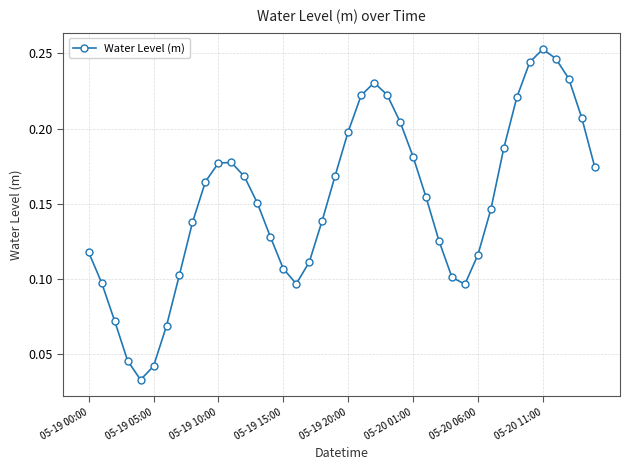

Count the values in the range 0 to 1.

40